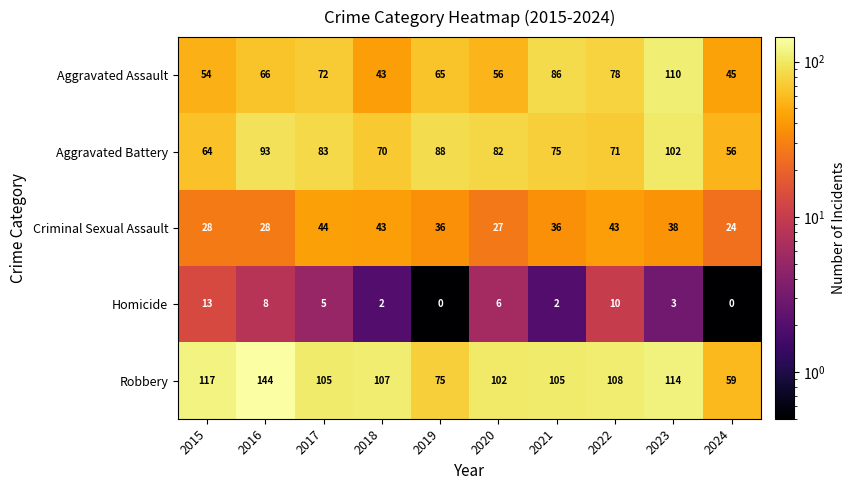

What is the difference between the second highest and second lowest values in the Aggravated Battery series?

29